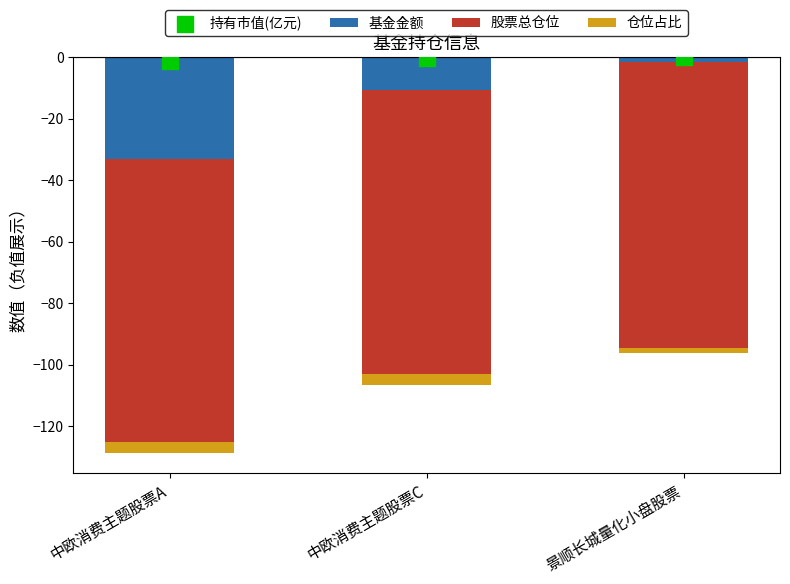

Which series contains the highest Y value?

持有市值(亿元)